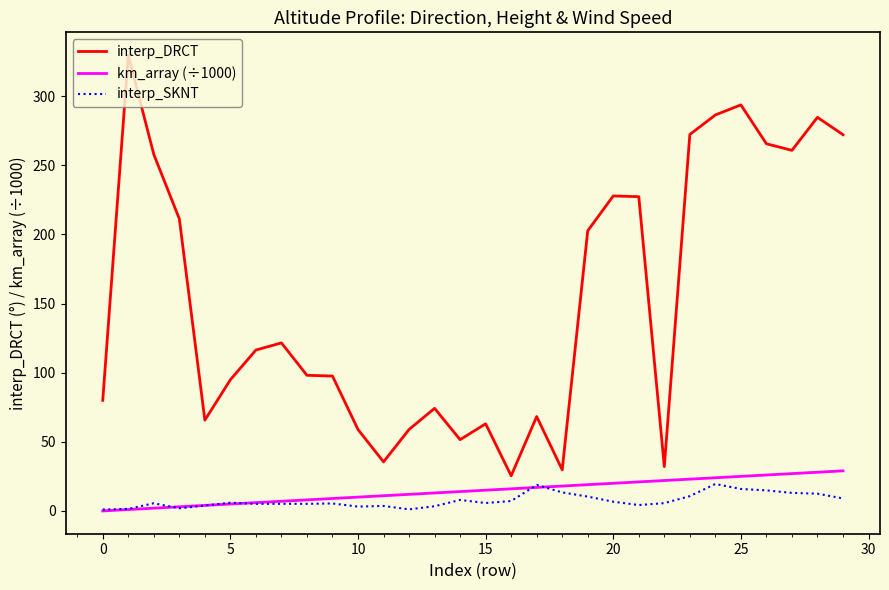

True or false: interp_DRCT and km_array (÷1000) cross at least once.

False